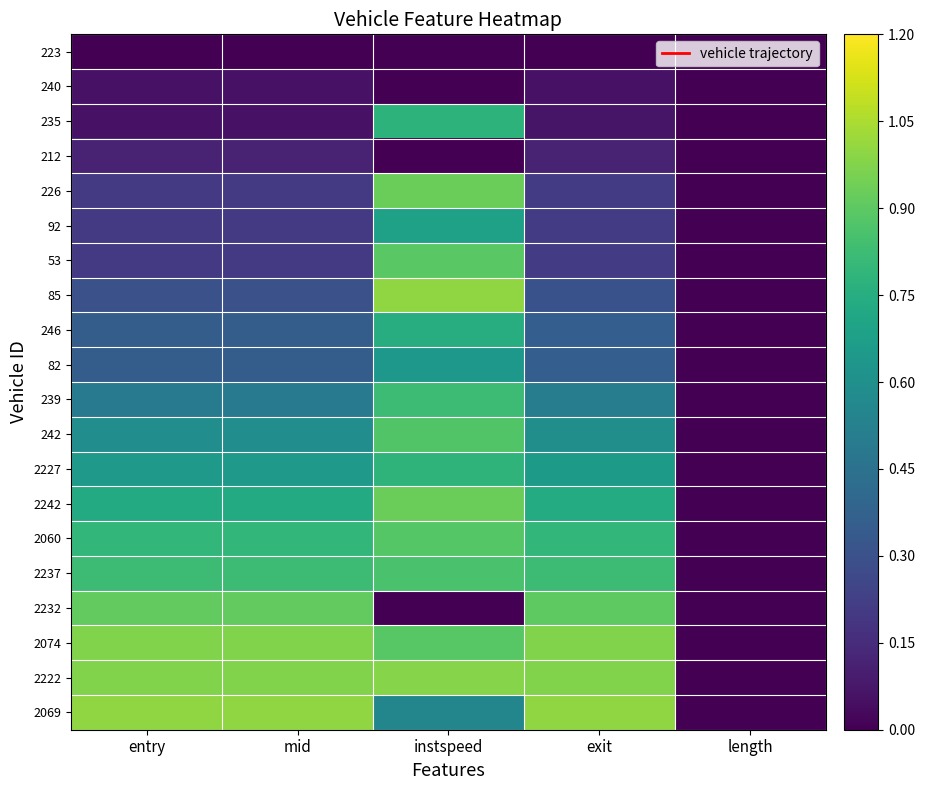

At length, list the series in order from smallest to largest.

223, 240, 235, 212, 226, 92, 53, 85, 246, 82, 239, 242, 2227, 2242, 2060, 2237, 2232, 2074, 2222, 2069